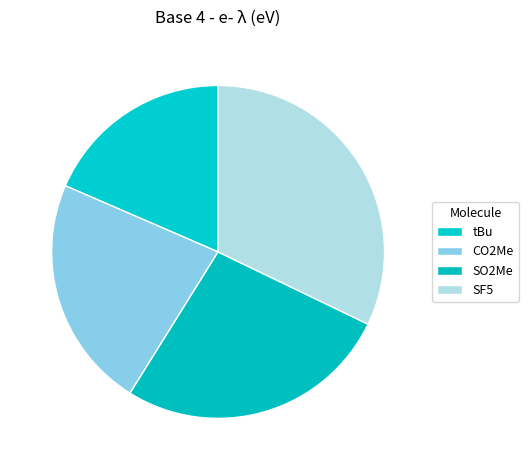

Which category has the biggest portion of the pie?

SF5